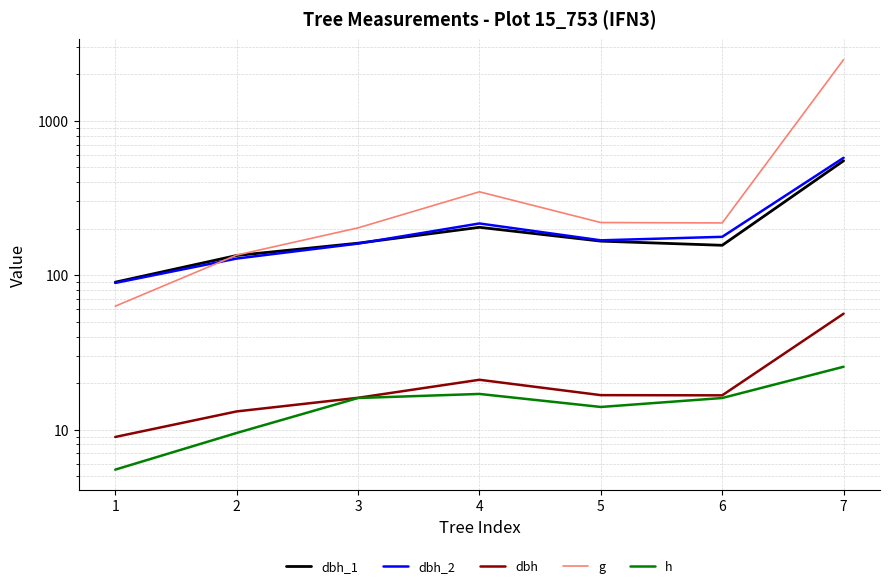

Reading left to right, transcribe all the data shown in this chart.

dbh_1: 1=90.0	2=134.0	3=161.0	4=204.0	5=166.0	6=156.0	7=550.0
dbh_2: 1=89.0	2=128.0	3=160.0	4=216.0	5=168.0	6=177.0	7=575.0
dbh: 1=8.9	2=13.1	3=16.1	4=21.0	5=16.7	6=16.6	7=56.2
g: 1=62.9	2=134.8	3=202.3	4=346.4	5=219.0	6=217.7	7=2485.1
h: 1=5.5	2=9.5	3=16.0	4=17.0	5=14.0	6=16.0	7=25.5